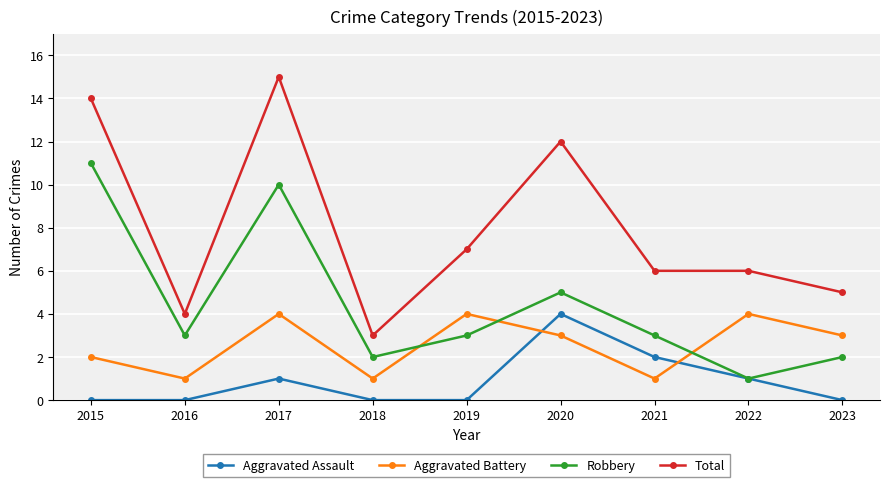

Which series has the widest spread of values?

Total